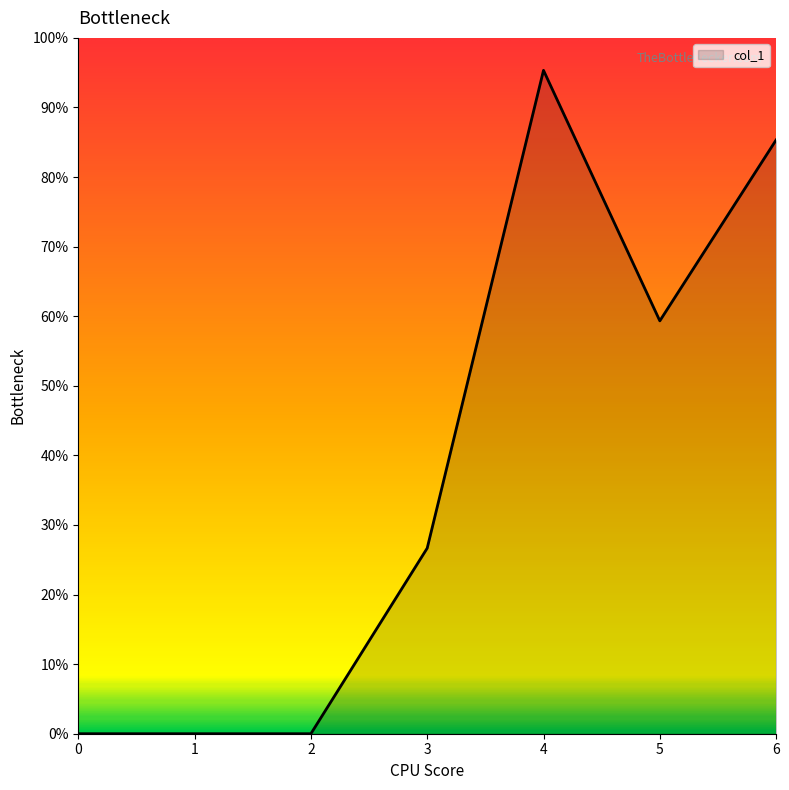

How many values are between 0 and 128?

6